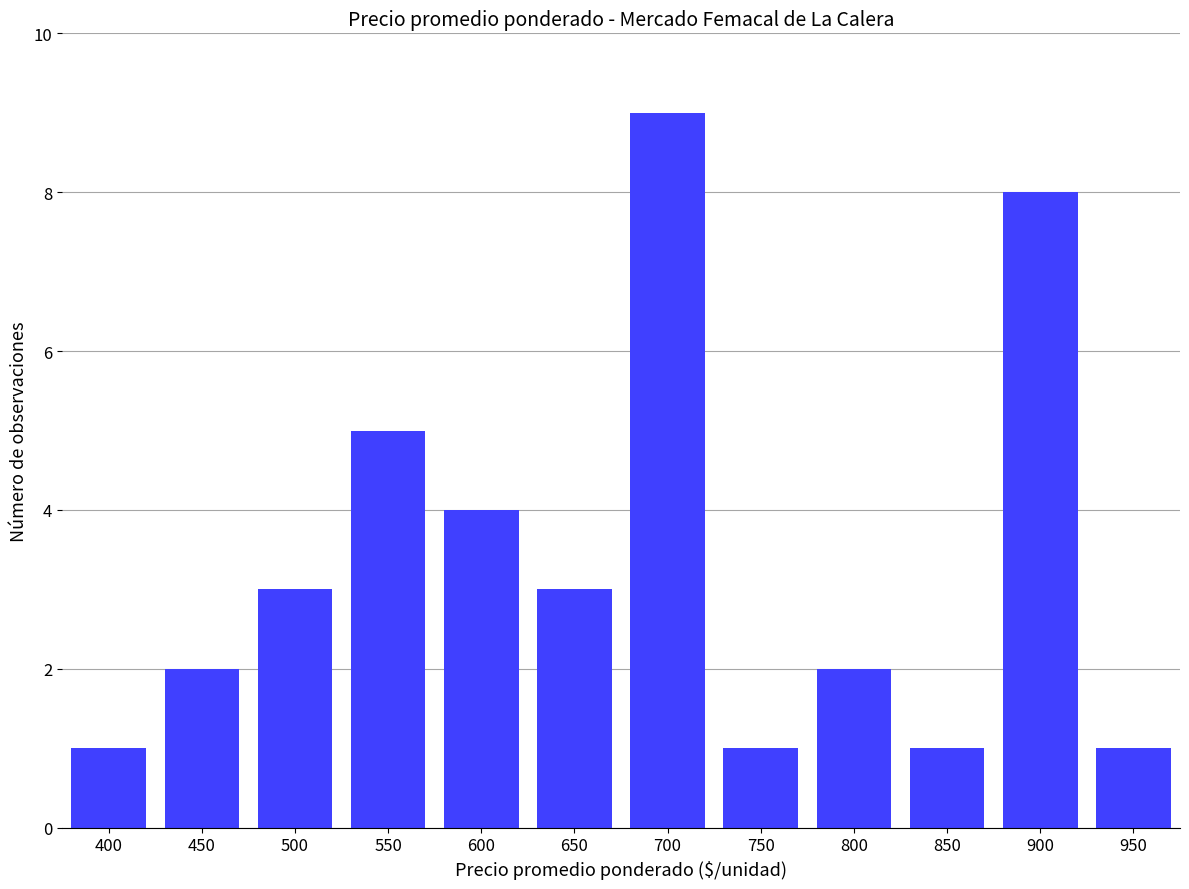

What is the maximum value shown in the chart?

9